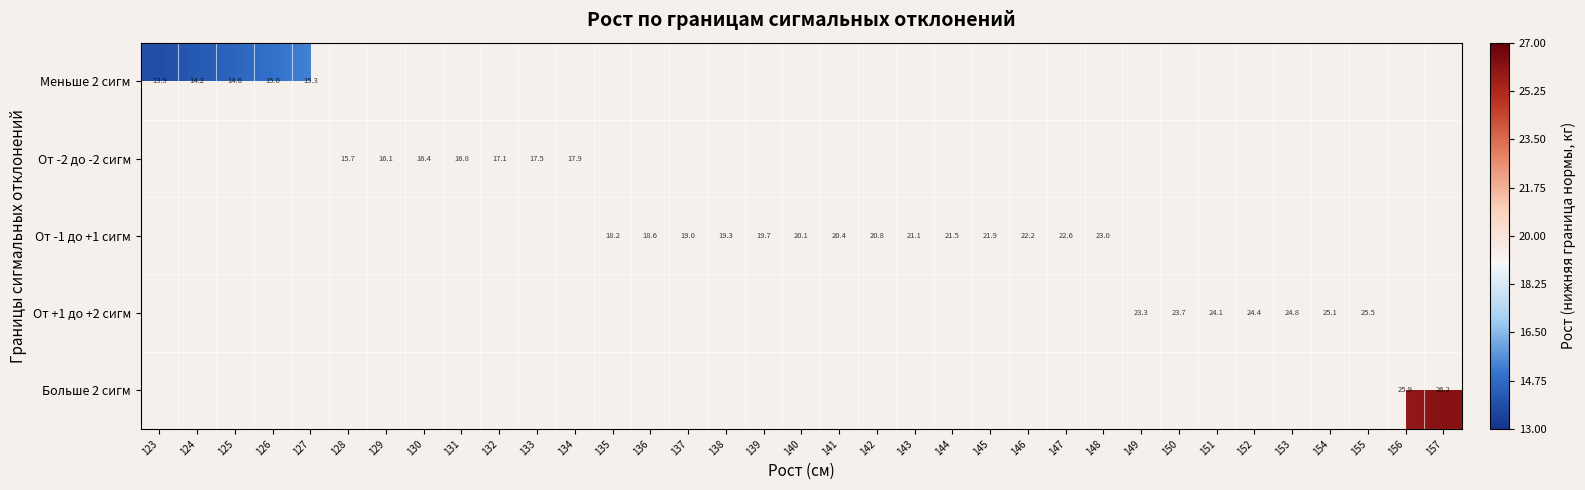

Rank the series by their average value, from lowest to highest.

Меньше 2 сигм, От -2 до -2 сигм, От -1 до +1 сигм, От +1 до +2 сигм, Больше 2 сигм